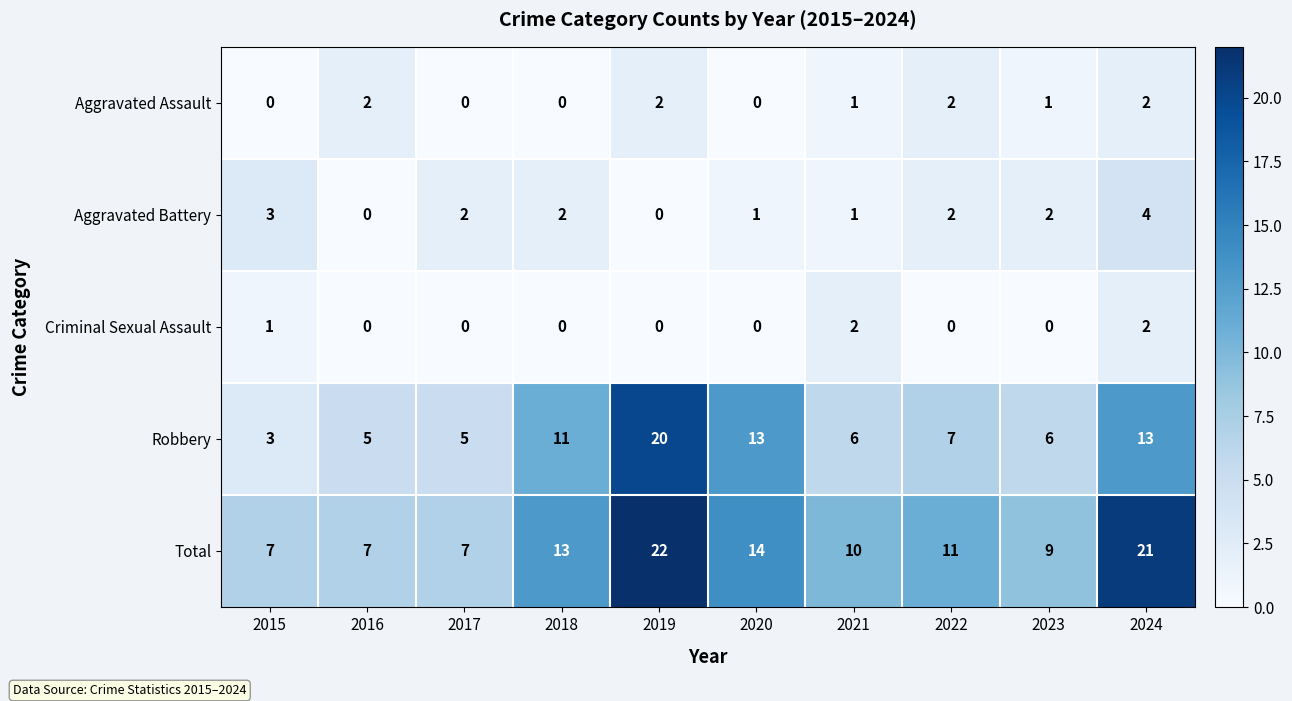

Which series has the largest total across all categories?

Total